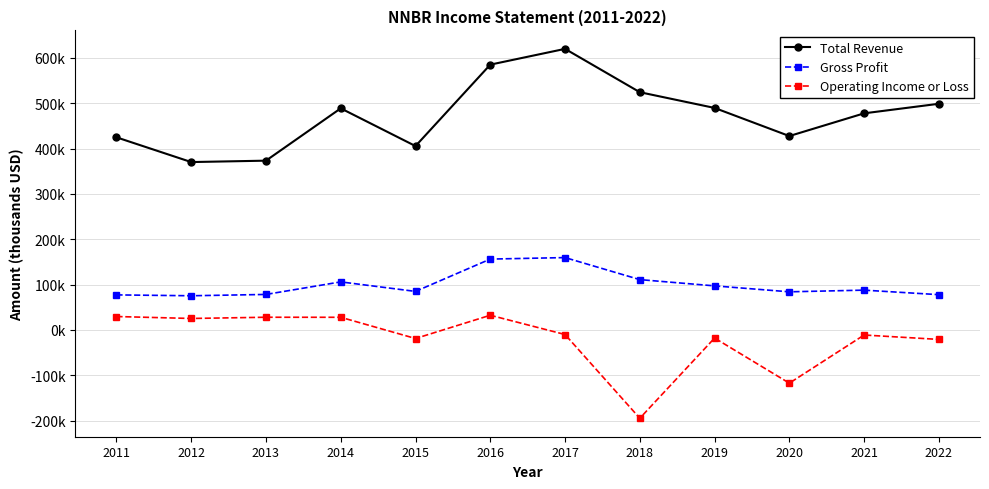

Where is the first local maximum for Operating Income or Loss?

2013